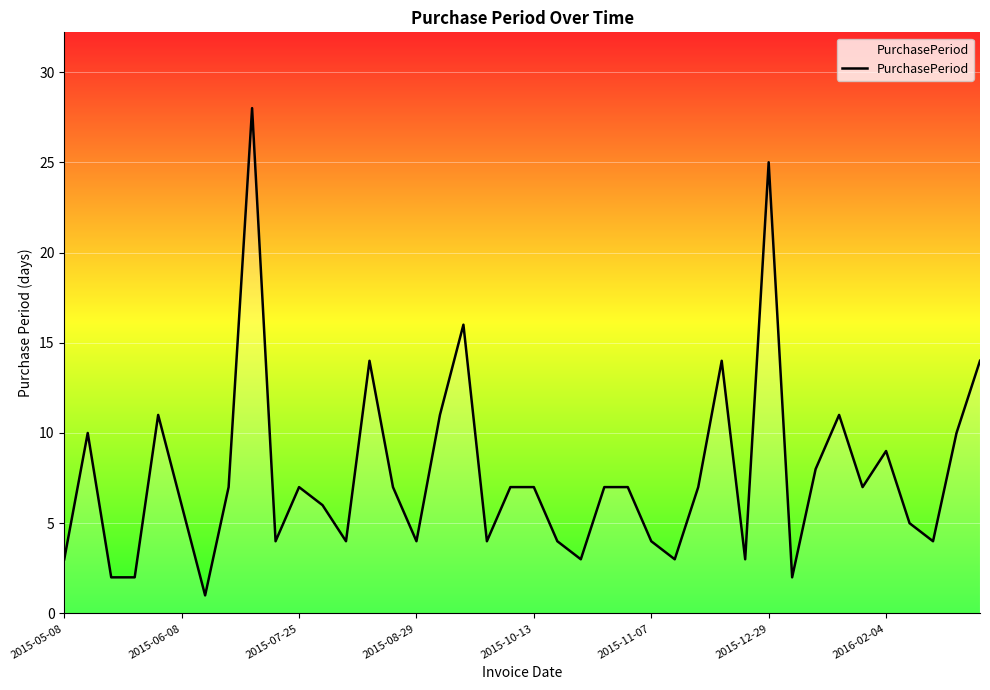

What is the difference between the maximum and minimum values?

27